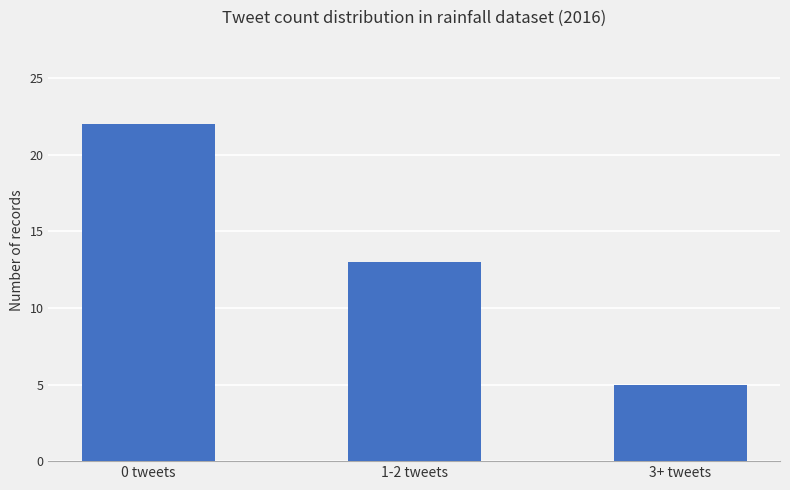

Reading right to left, extract all data points from this chart.

3+ tweets=5	1-2 tweets=13	0 tweets=22